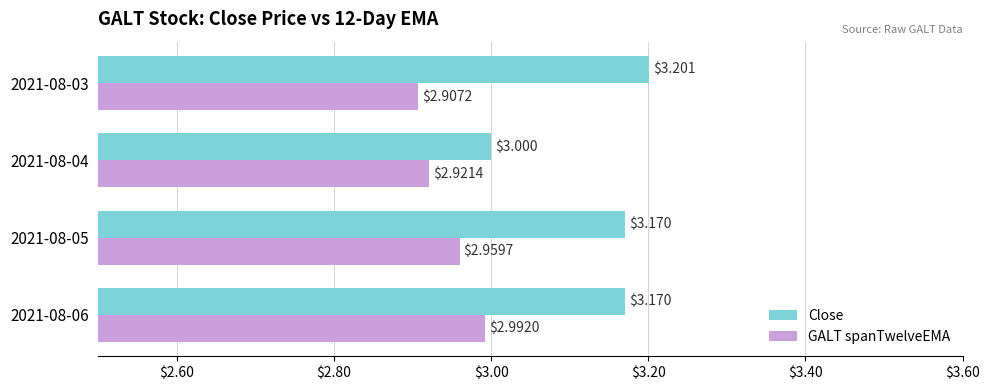

At which category is the sum across all series the highest?

2021-08-06